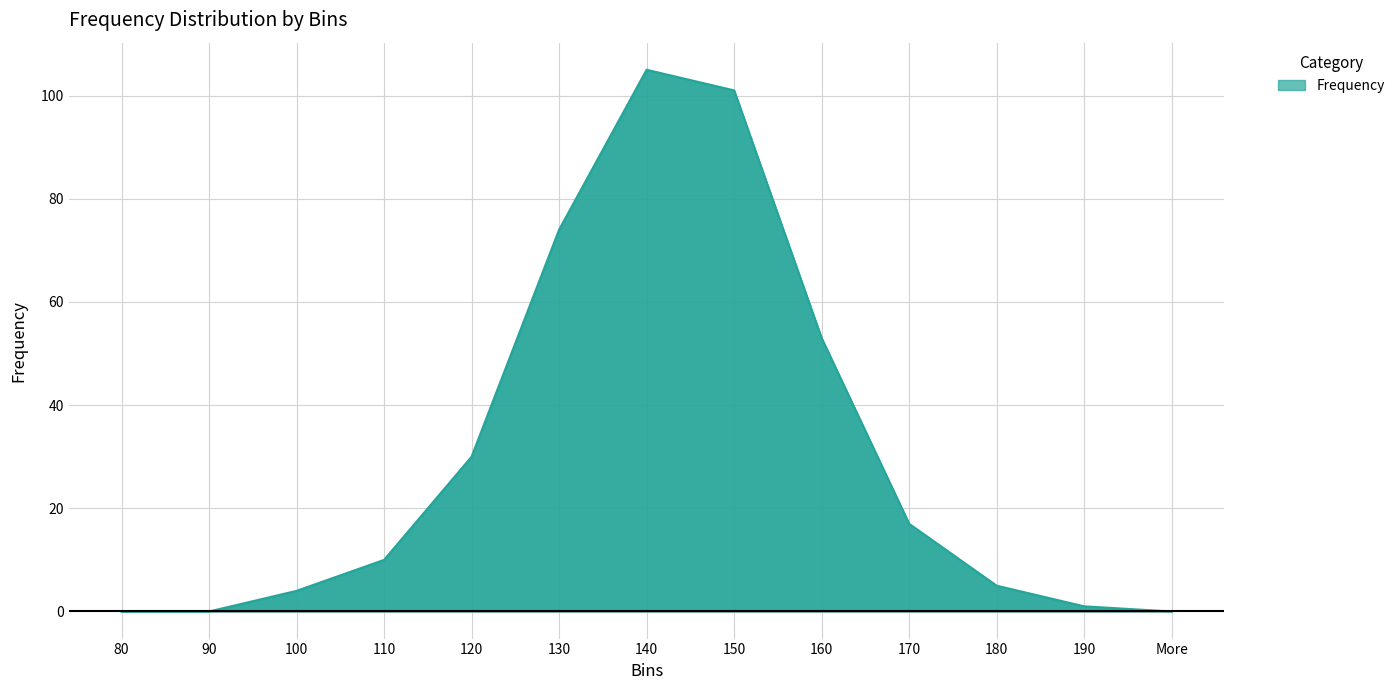

What is the difference between the values at 180 and 110?

5